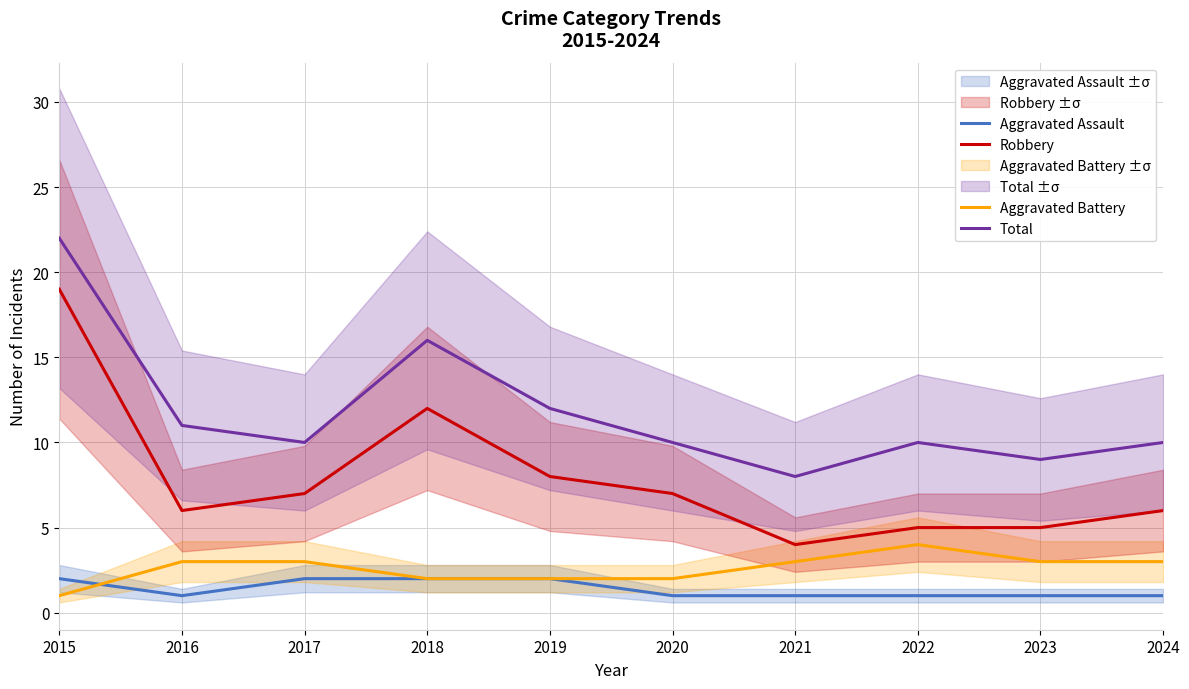

What is the total value across all series at 2021?

16